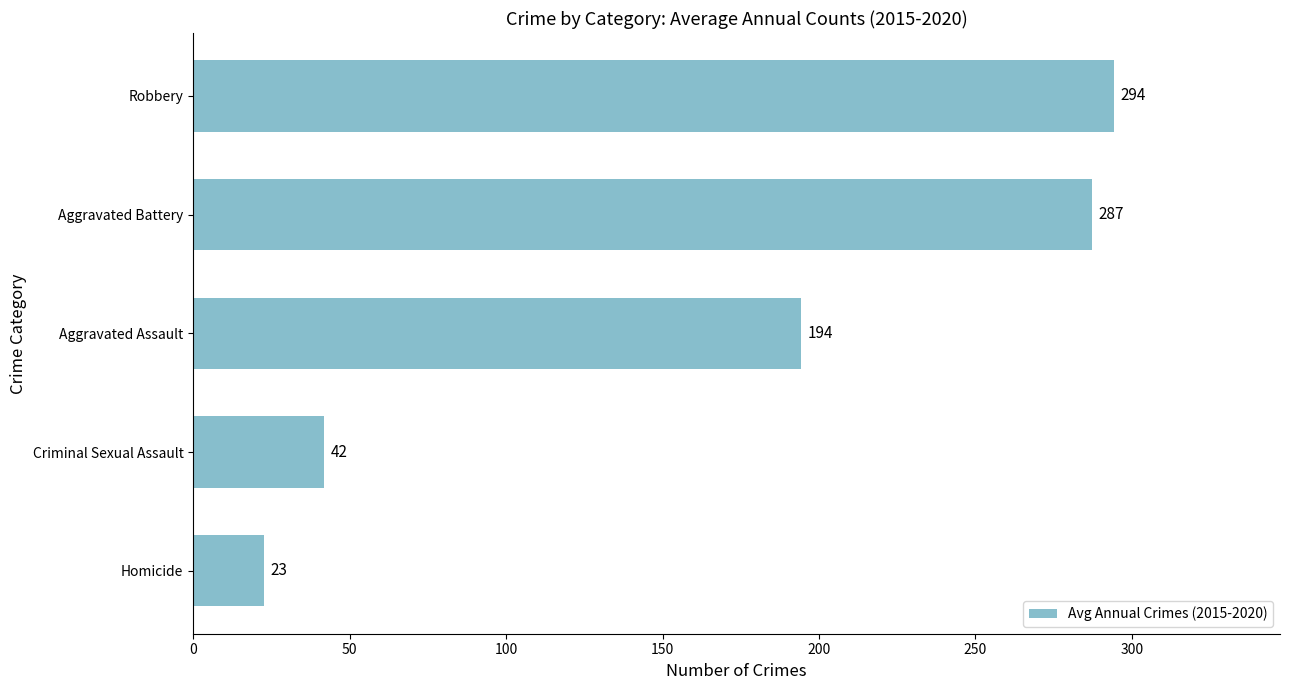

What is the minimum value shown in the chart?

22.7